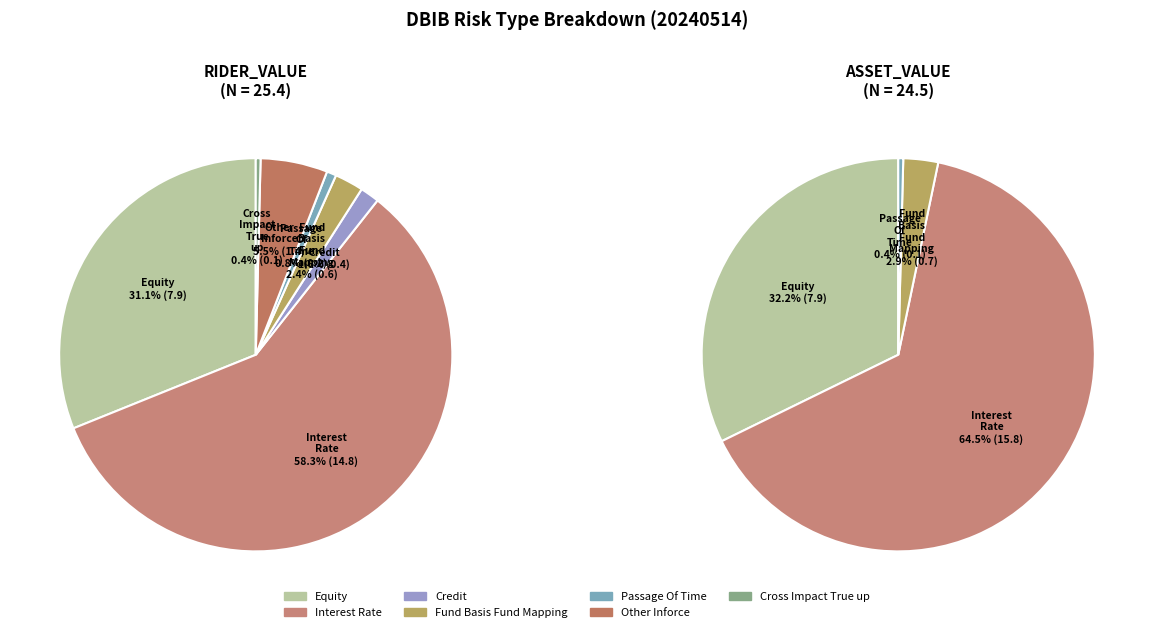

What is the smallest slice in the pie chart?

Cross_Impact_True_up